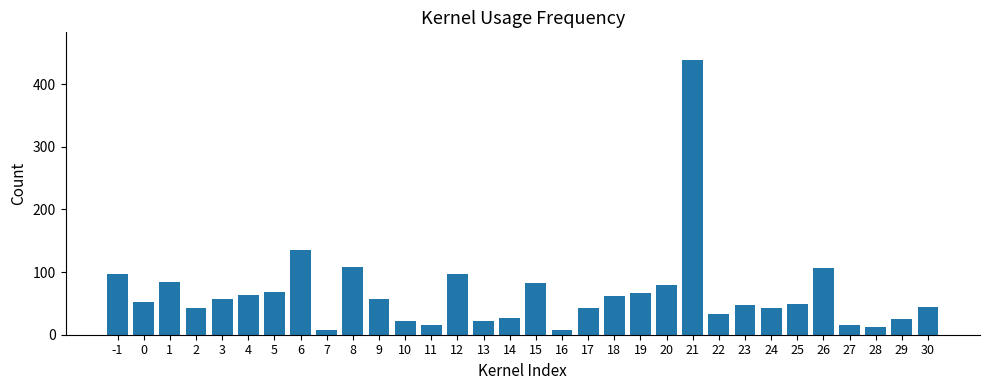

What is the change in value from 5 to 24?

-25